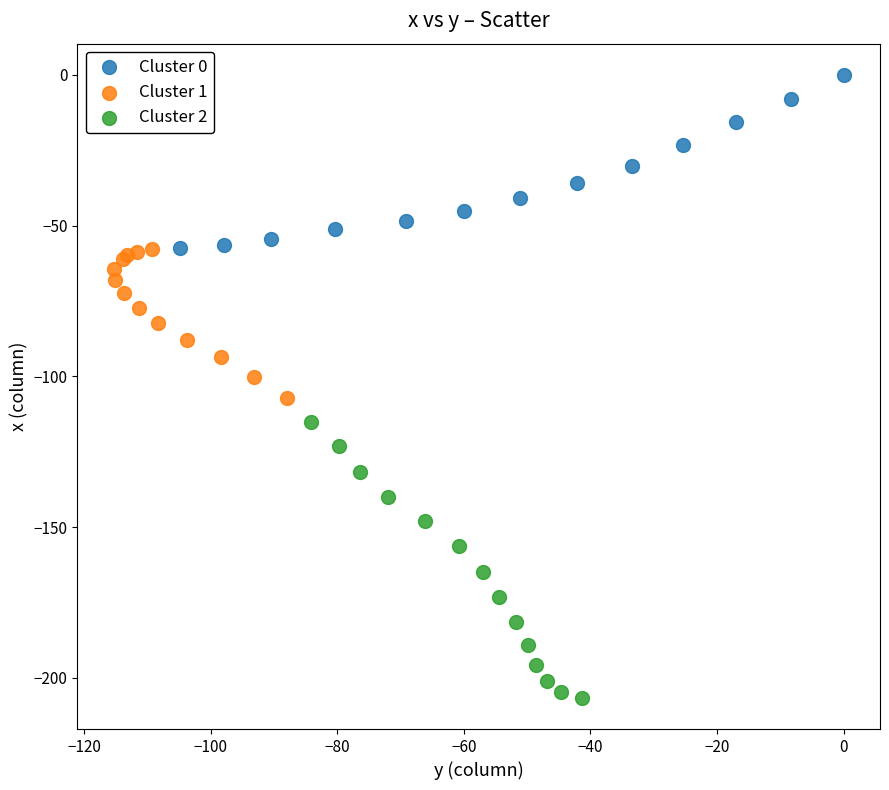

Which series contains the lowest Y value?

Cluster 2